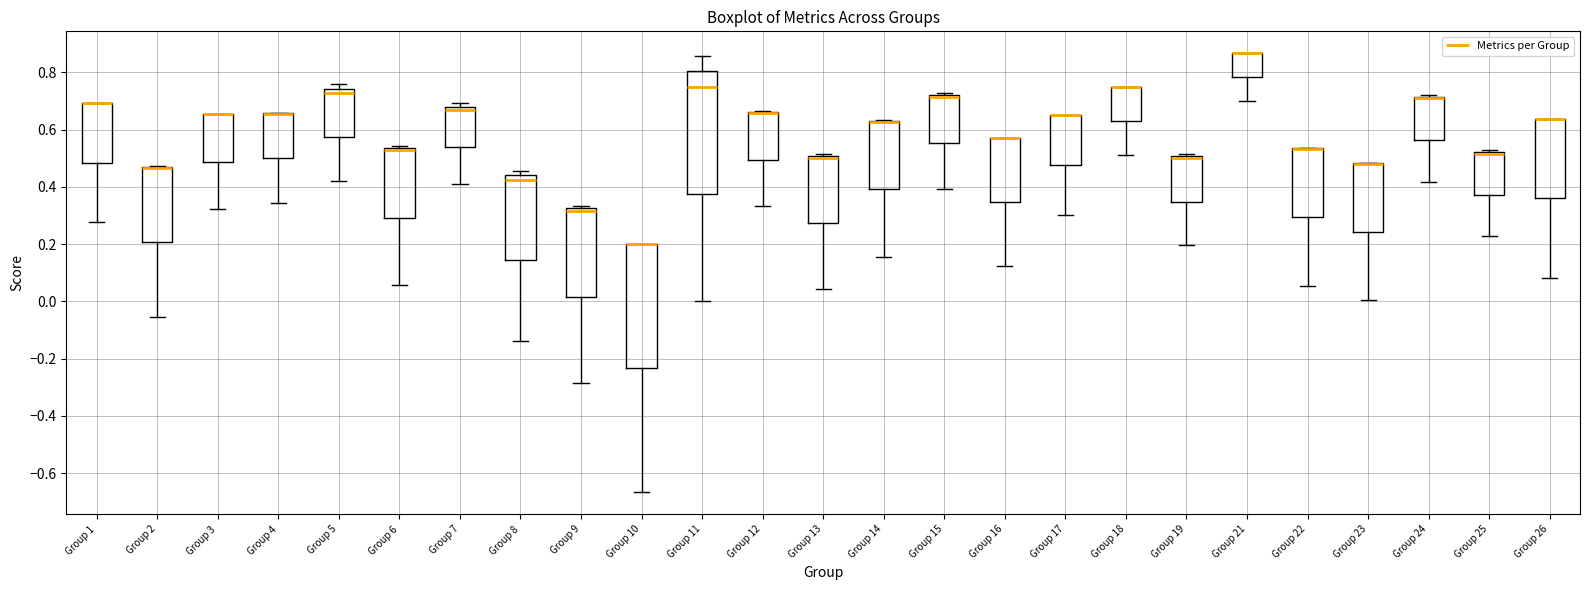

Reading left to right, transcribe this box plot: for each box, give where its median line is, the range the box spans, and where its two whiskers end, as read against the y-axis. The values are not printed on the chart, so give them approximately, as read against the axis.

Group 1: median 0.70 (drawn on the box's upper edge), box 0.48 to 0.70, whiskers 0.28 to 0.70
Group 2: median 0.46 (drawn on the box's upper edge), box 0.20 to 0.46, whiskers -0.06 to 0.48
Group 3: median 0.66 (drawn on the box's upper edge), box 0.48 to 0.66, whiskers 0.32 to 0.66
Group 4: median 0.66 (drawn on the box's upper edge), box 0.50 to 0.66, whiskers 0.34 to 0.66
Group 5: median 0.72, box 0.58 to 0.74, whiskers 0.42 to 0.76
Group 6: median 0.52 (drawn on the box's upper edge), box 0.30 to 0.54, whiskers 0.06 to 0.54 (just above the box's upper edge)
Group 7: median 0.66, box 0.54 to 0.68, whiskers 0.40 to 0.70
Group 8: median 0.42, box 0.14 to 0.44, whiskers -0.14 to 0.46
Group 9: median 0.32 (just below the box's upper edge), box 0.02 to 0.32, whiskers -0.28 to 0.34
Group 10: median 0.20 (drawn on the box's upper edge), box -0.24 to 0.20, whiskers -0.66 to 0.20
Group 11: median 0.76, box 0.38 to 0.80, whiskers 0.00 to 0.86
Group 12: median 0.66 (drawn on the box's upper edge), box 0.50 to 0.66, whiskers 0.34 to 0.66
Group 13: median 0.50 (just below the box's upper edge), box 0.28 to 0.50, whiskers 0.04 to 0.52
Group 14: median 0.62 (drawn on the box's upper edge), box 0.40 to 0.64, whiskers 0.16 to 0.64
Group 15: median 0.72 (drawn on the box's upper edge), box 0.56 to 0.72, whiskers 0.40 to 0.72 (just above the box's upper edge)
Group 16: median 0.58 (drawn on the box's upper edge), box 0.34 to 0.58, whiskers 0.12 to 0.58
Group 17: median 0.66 (drawn on the box's upper edge), box 0.48 to 0.66, whiskers 0.30 to 0.66
Group 18: median 0.74 (drawn on the box's upper edge), box 0.62 to 0.74, whiskers 0.50 to 0.76
Group 19: median 0.50 (just below the box's upper edge), box 0.34 to 0.50, whiskers 0.20 to 0.52
Group 21: median 0.86 (drawn on the box's upper edge), box 0.78 to 0.86, whiskers 0.70 to 0.86
Group 22: median 0.54 (drawn on the box's upper edge), box 0.30 to 0.54, whiskers 0.06 to 0.54
Group 23: median 0.48 (drawn on the box's upper edge), box 0.24 to 0.48, whiskers 0.00 to 0.48
Group 24: median 0.72 (drawn on the box's upper edge), box 0.56 to 0.72, whiskers 0.42 to 0.72
Group 25: median 0.52 (drawn on the box's upper edge), box 0.38 to 0.52, whiskers 0.22 to 0.52 (just above the box's upper edge)
Group 26: median 0.64 (drawn on the box's upper edge), box 0.36 to 0.64, whiskers 0.08 to 0.64